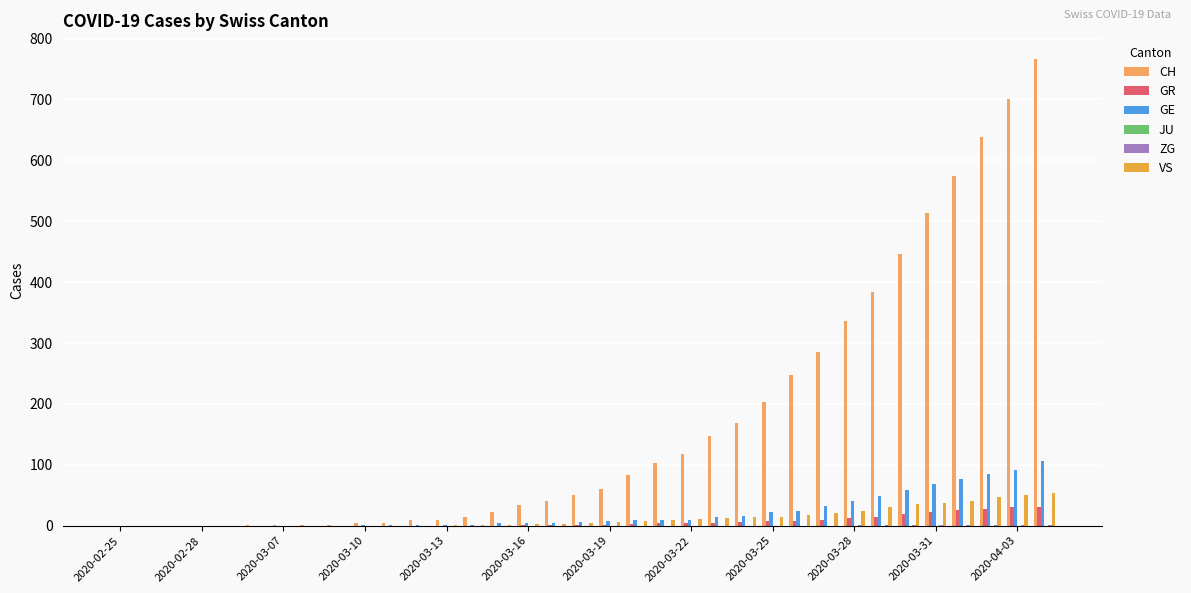

Which series has the largest range (max minus min)?

CH